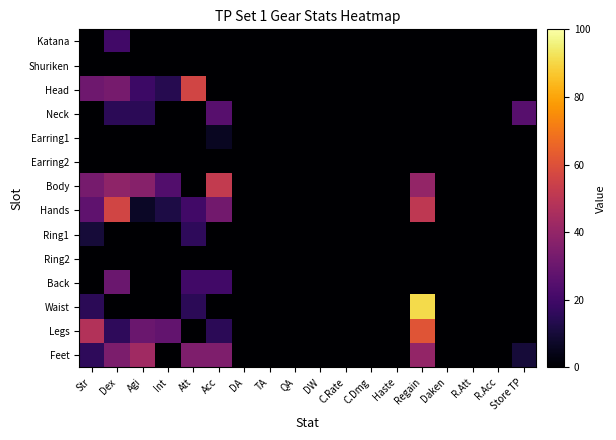

Between R.Acc and R.Att, which is larger?

R.Acc